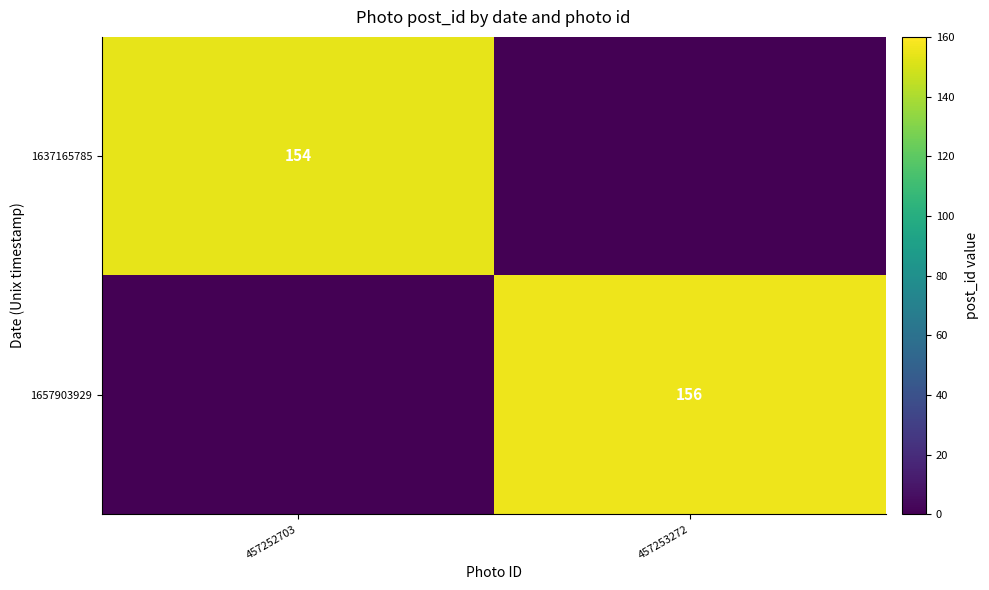

The 1637165785 series shows 154 at 457252703. True or false?

True